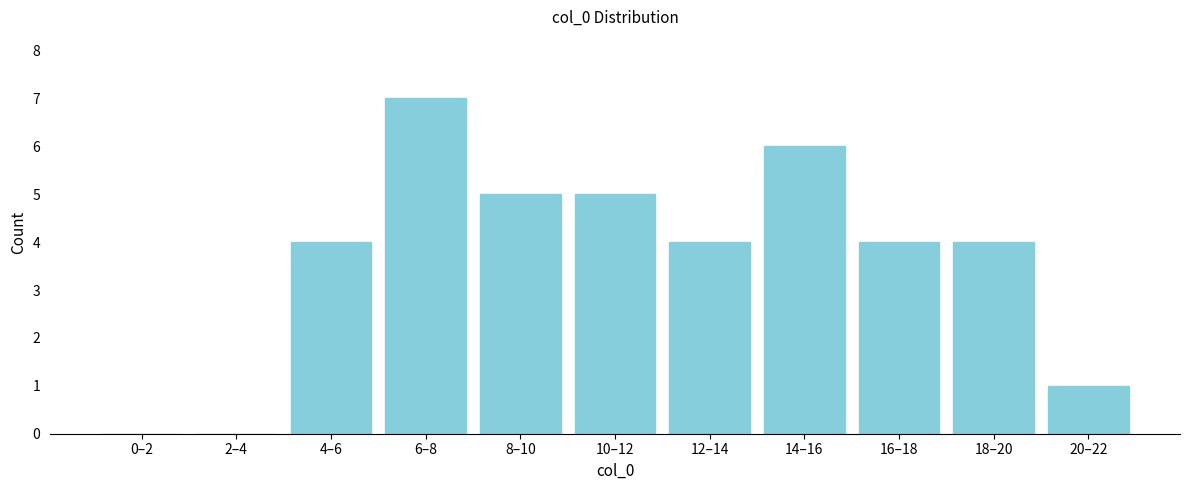

Reading right to left, extract all data points from this chart.

20–22=1	18–20=4	16–18=4	14–16=6	12–14=4	10–12=5	8–10=5	6–8=7	4–6=4	2–4=0	0–2=0